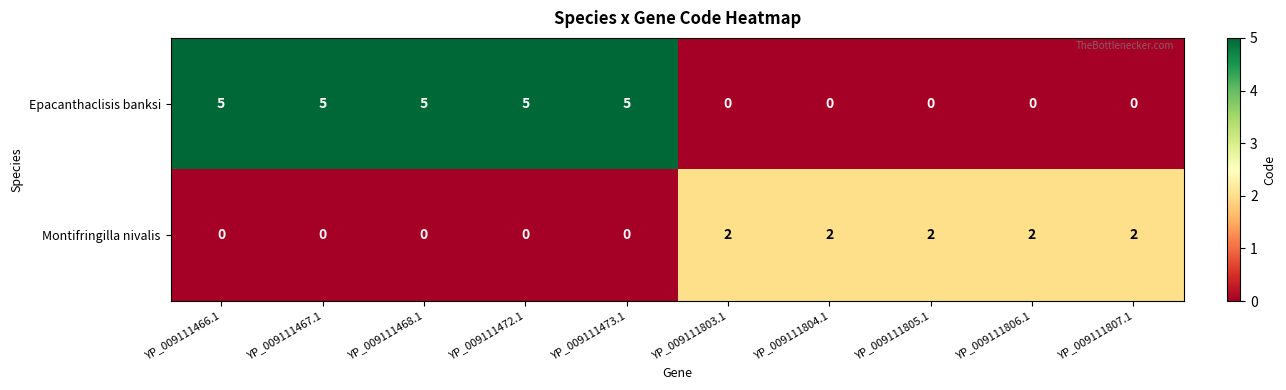

Count the number of categories in the chart.

10